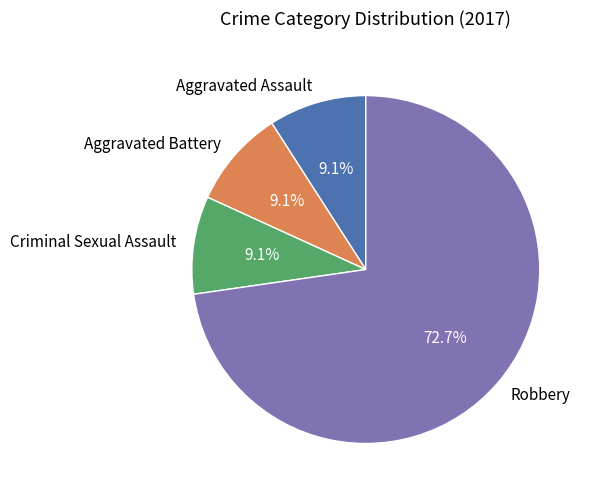

How many slices are in this pie chart?

4